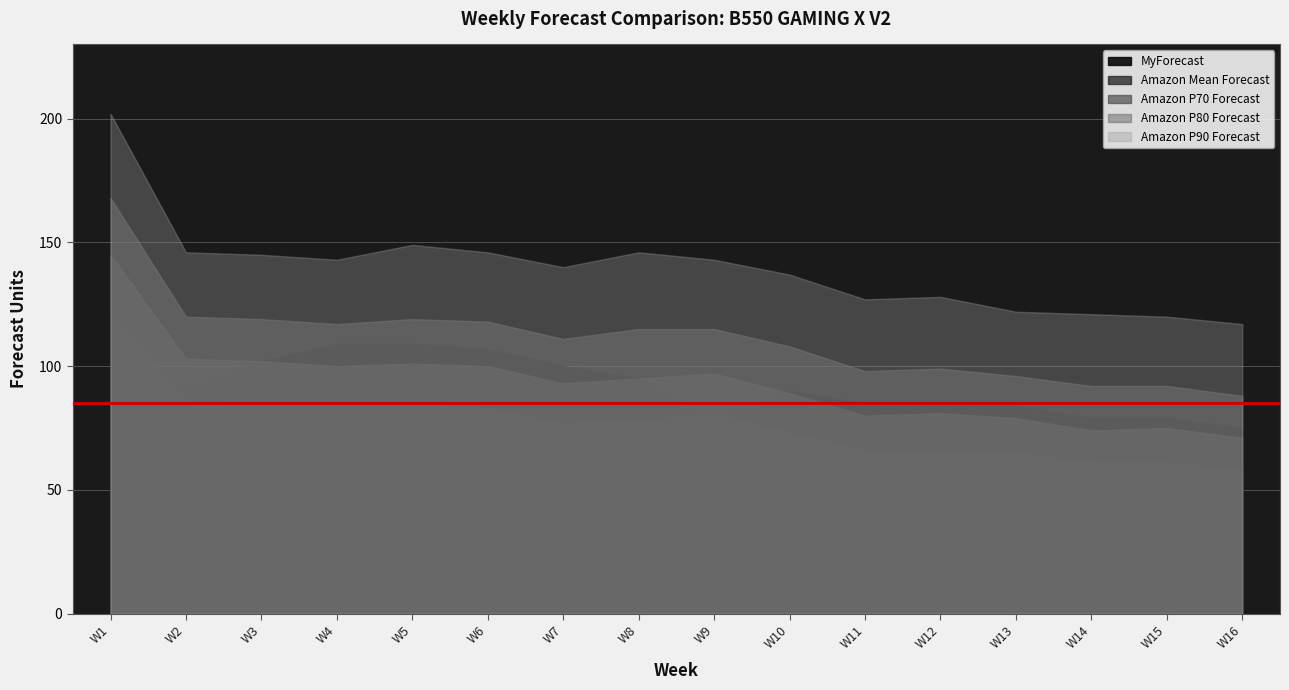

True or false: Amazon Mean Forecast and Amazon P90 Forecast intersect in this chart.

False